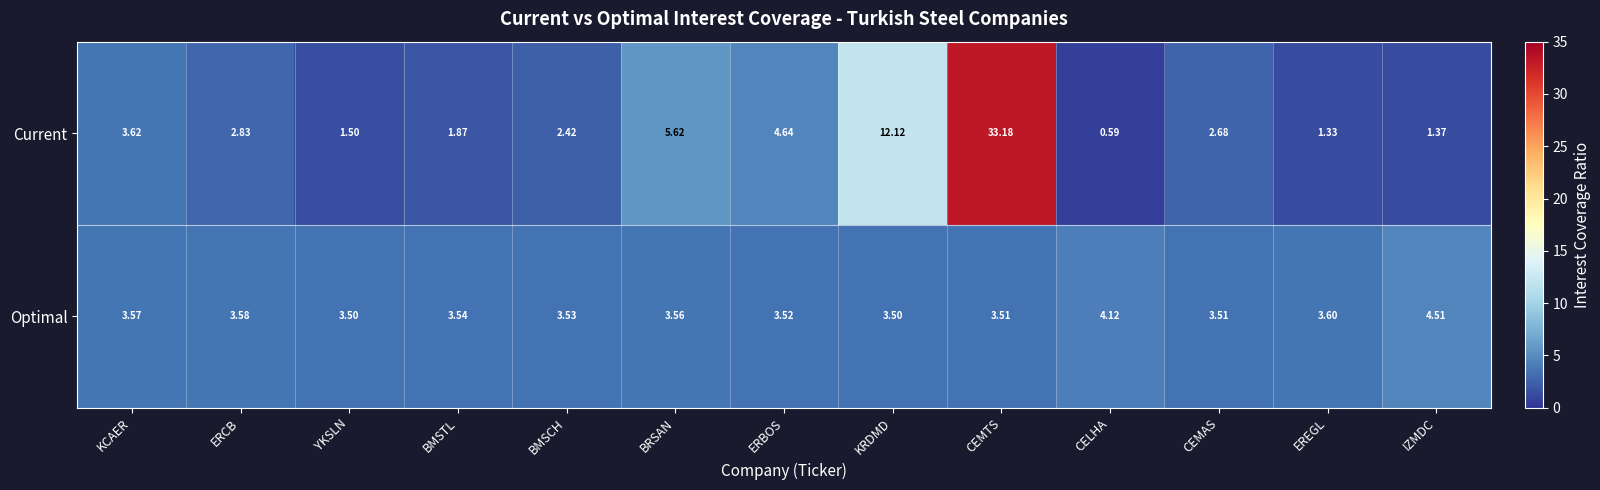

At BRSAN, list the series in order from largest to smallest.

Current, Optimal